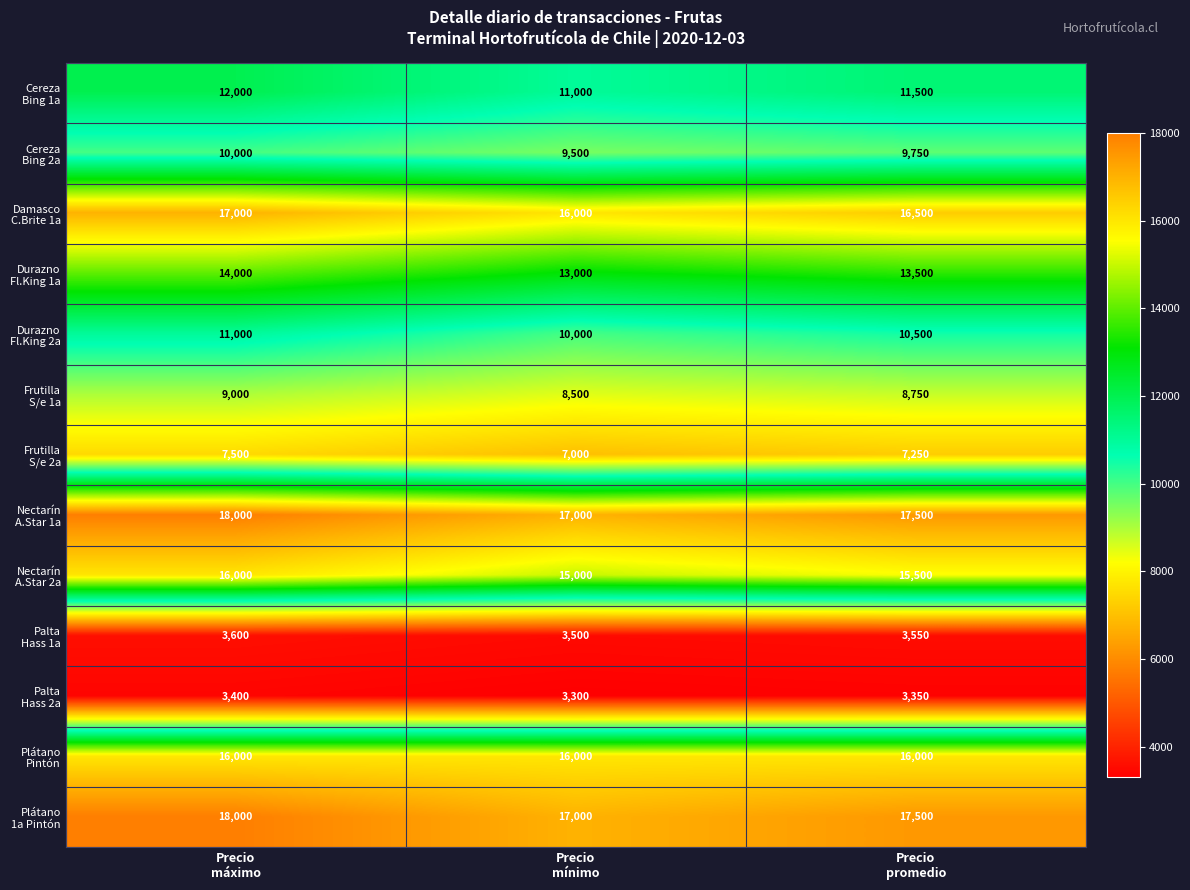

What is the smallest value displayed?

3300